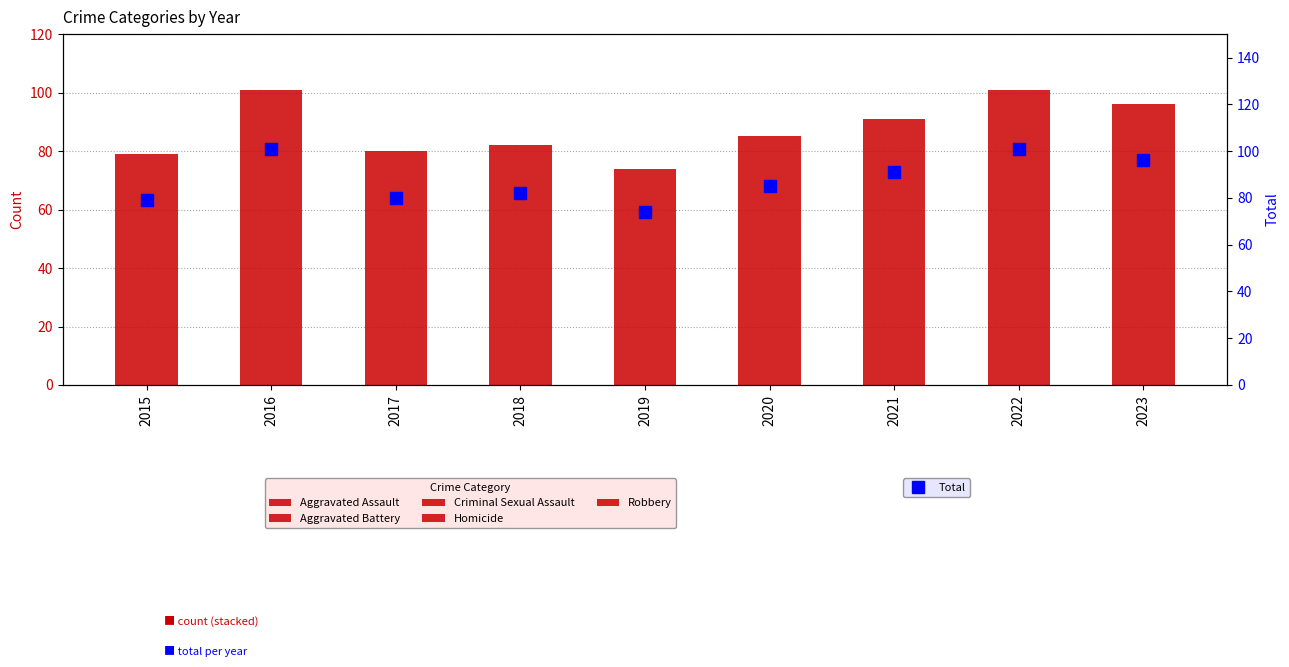

Count the Aggravated Assault values in the range 25 to 33.

5